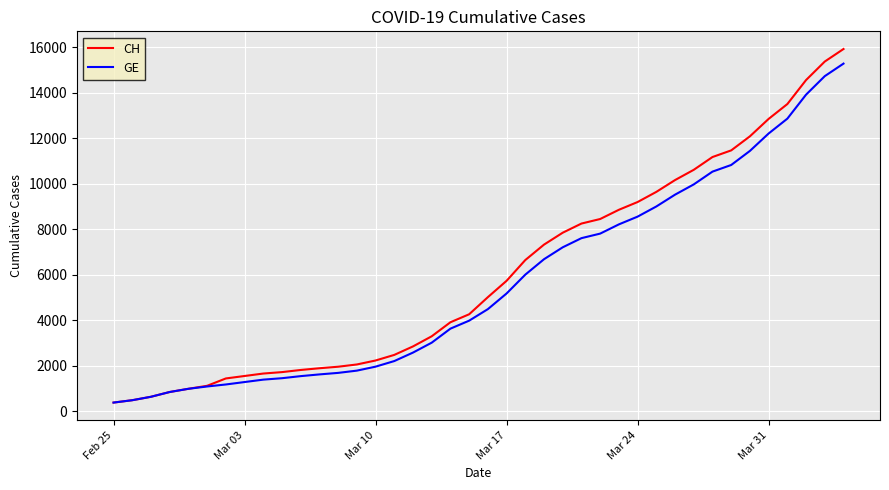

What is the maximum value for GE?

15284